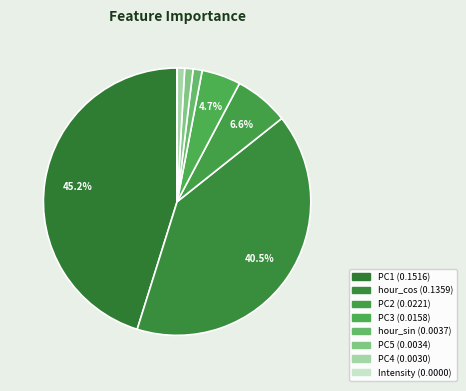

How many slices are in this pie chart?

8